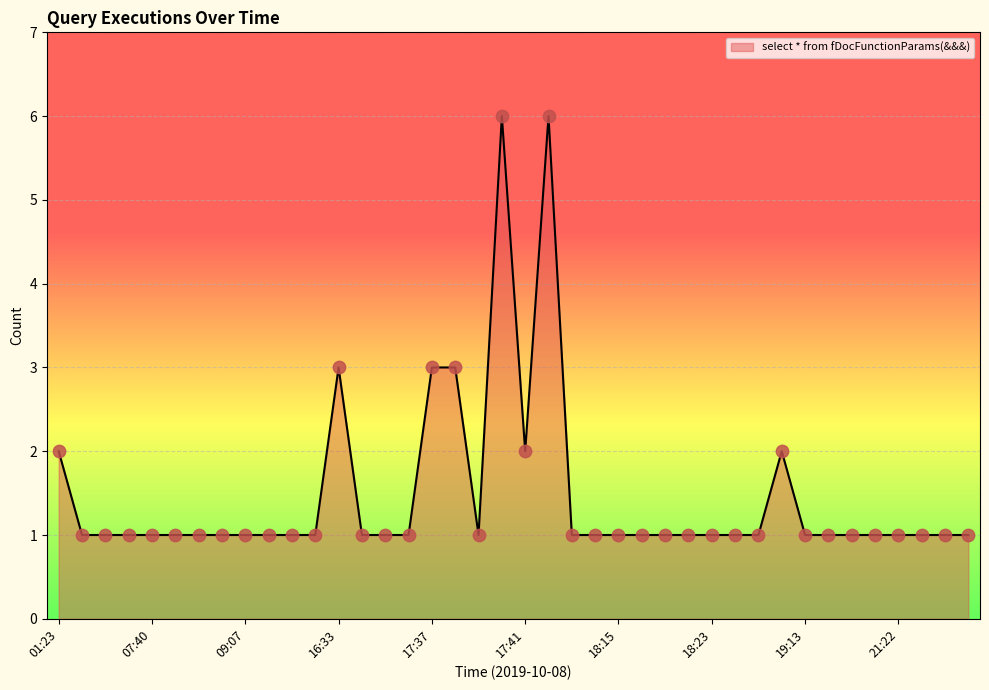

What is the maximum value shown in the chart?

6